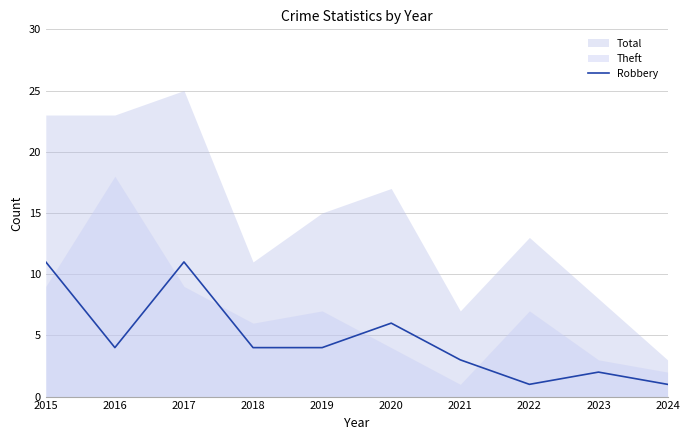

The value at 2020 is 6. True or false?

True